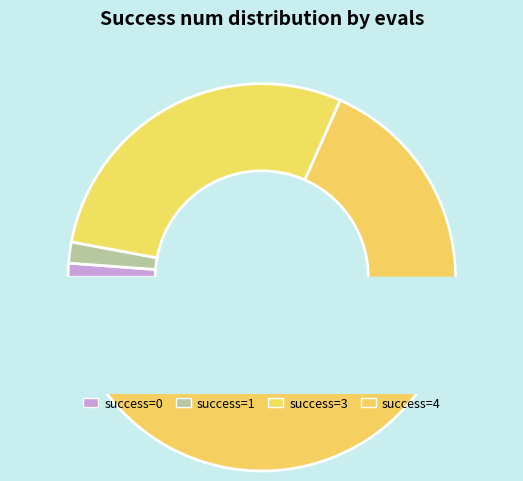

What is the change in value from 1 to 3?

+108